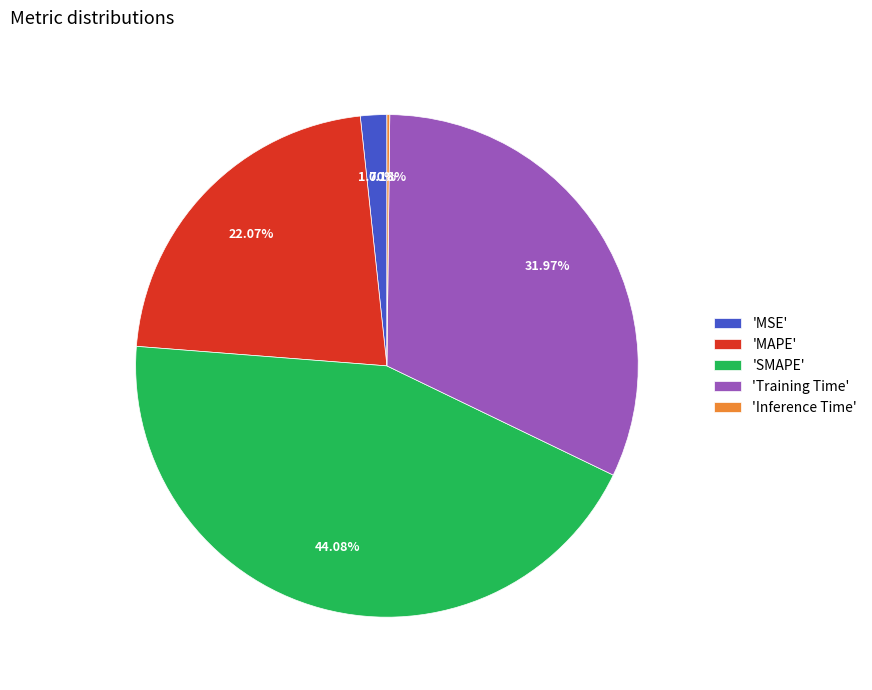

Which has a higher value, 'MAPE' or 'SMAPE'?

'SMAPE'